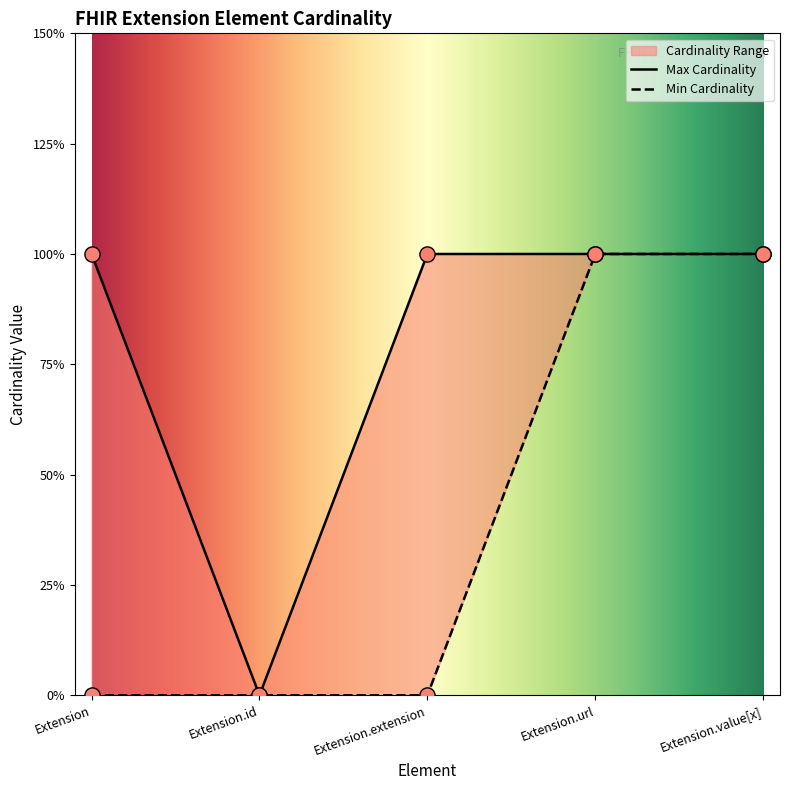

Which series has the largest total across all categories?

Max Cardinality